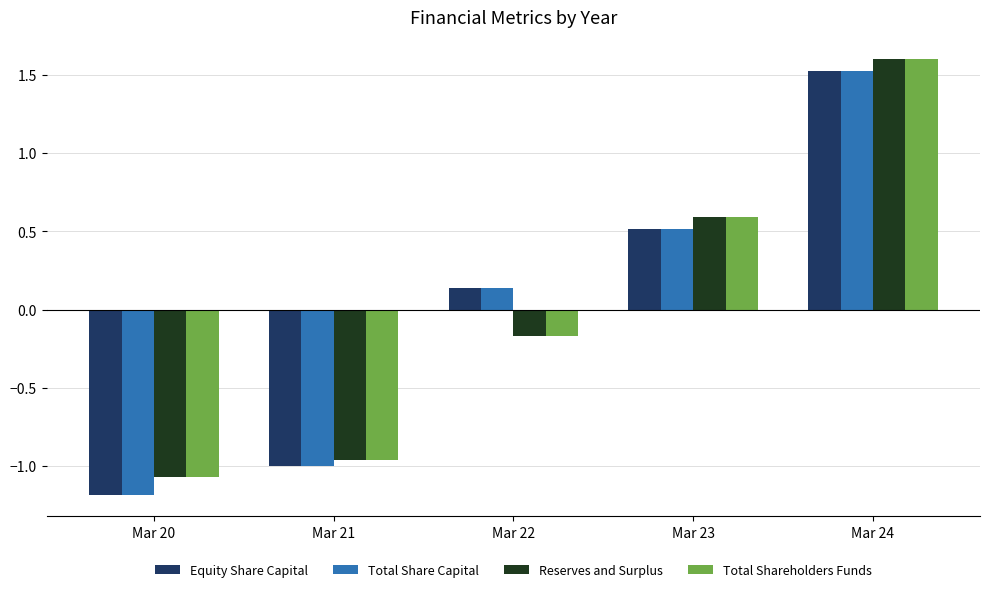

At which category is the sum across all series the highest?

Mar 24